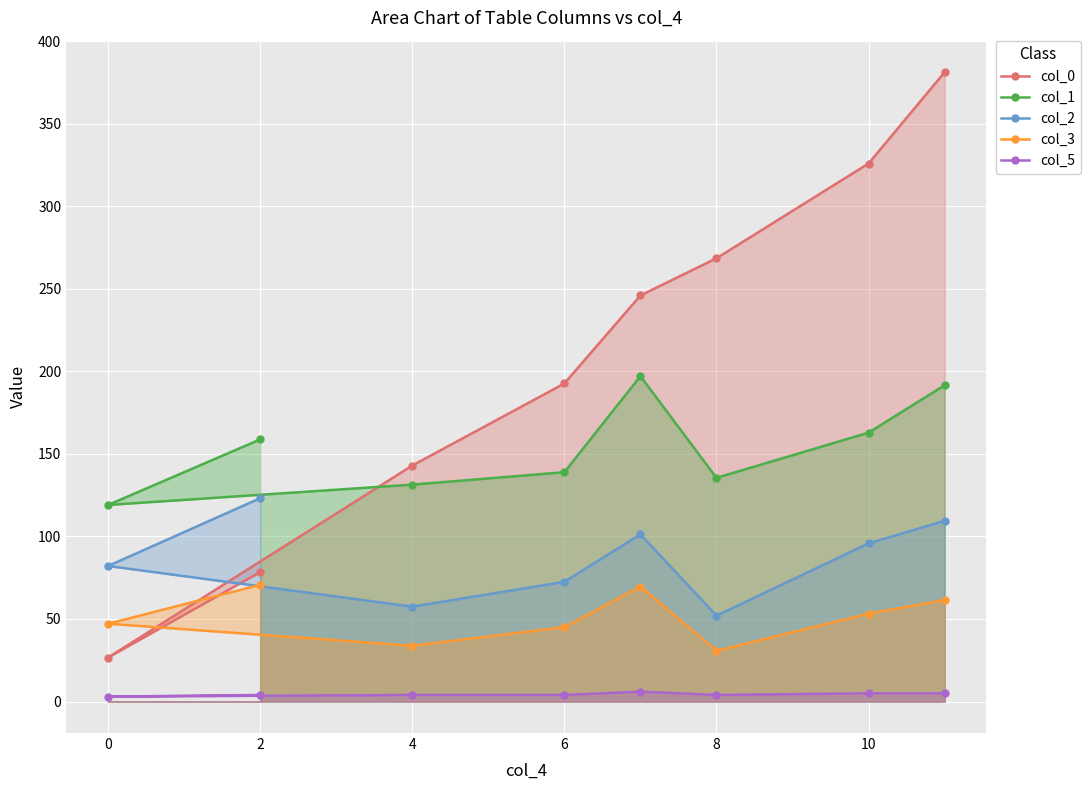

Is the value of col_5 at 0 greater than the value of col_1 at 6?

No